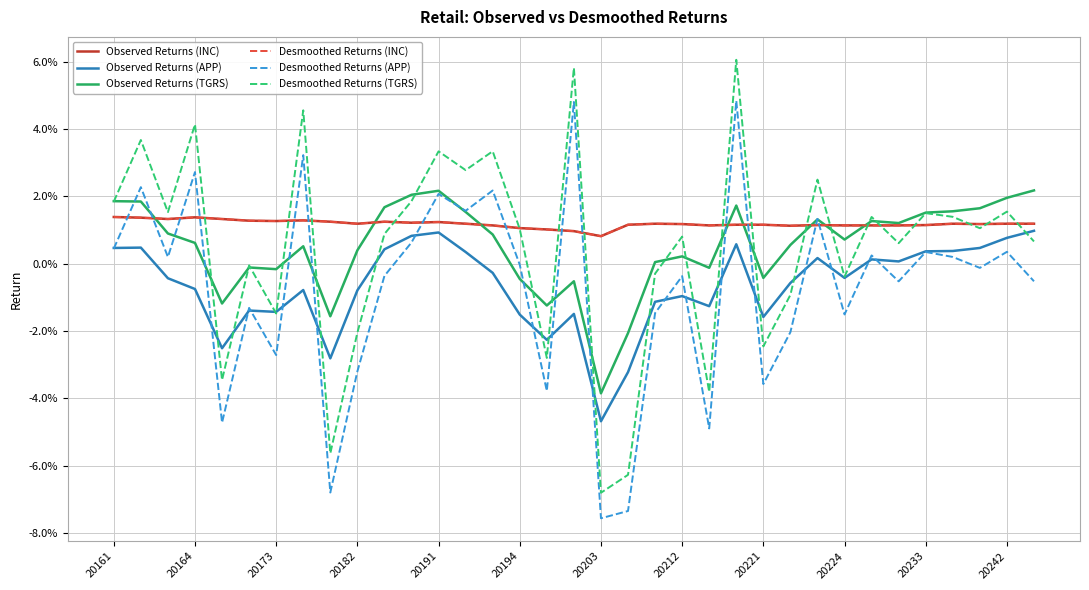

Rank the series by their maximum value, from highest to lowest.

Desmoothed Returns (TGRS), Desmoothed Returns (APP), Observed Returns (TGRS), Observed Returns (INC), Desmoothed Returns (INC), Observed Returns (APP)